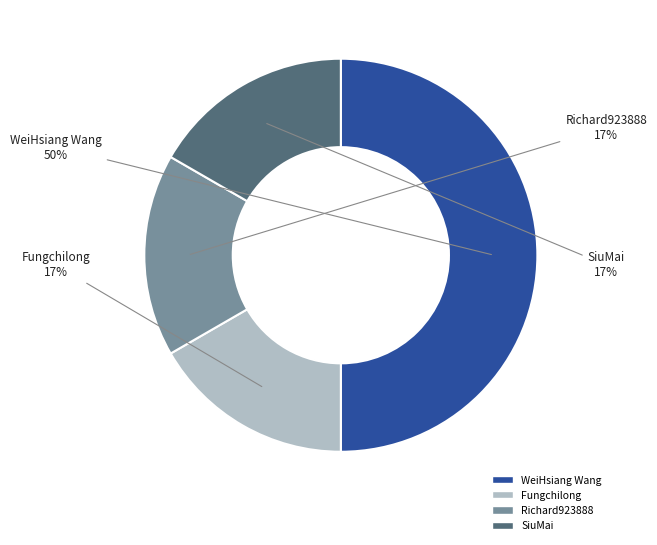

Which slice is the largest?

WeiHsiang Wang